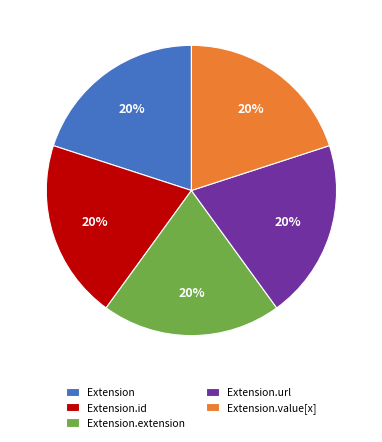

Count the number of slices in the pie.

5